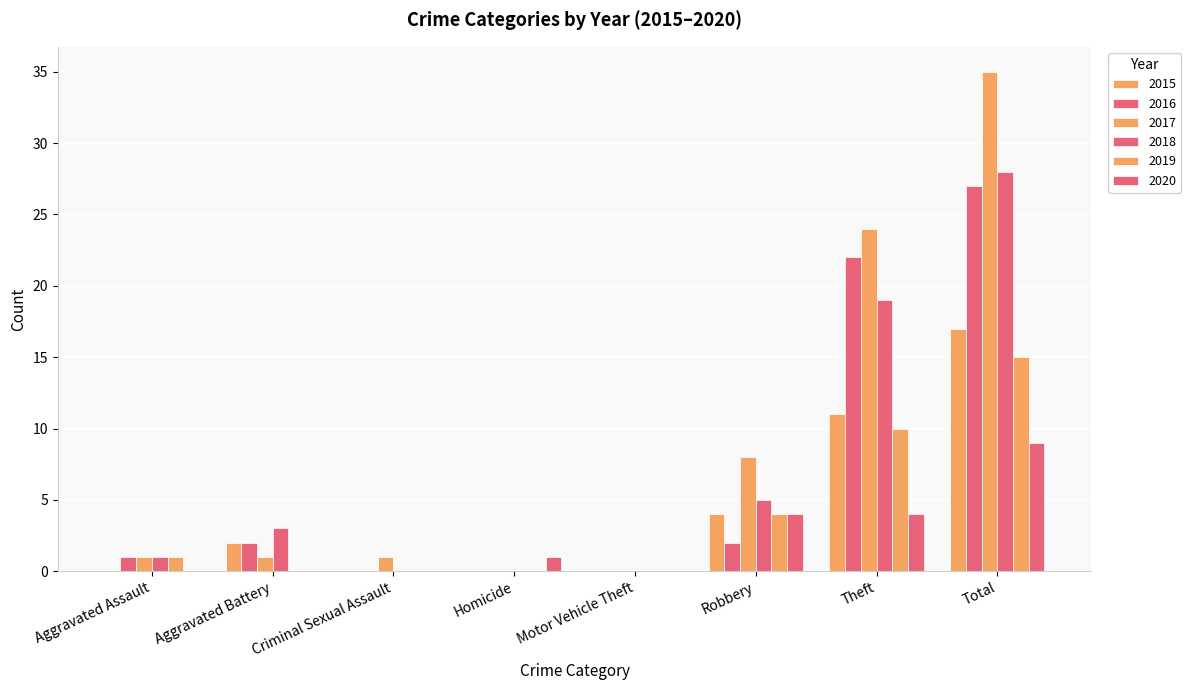

What is the label of the 4th bar from the left?

Homicide